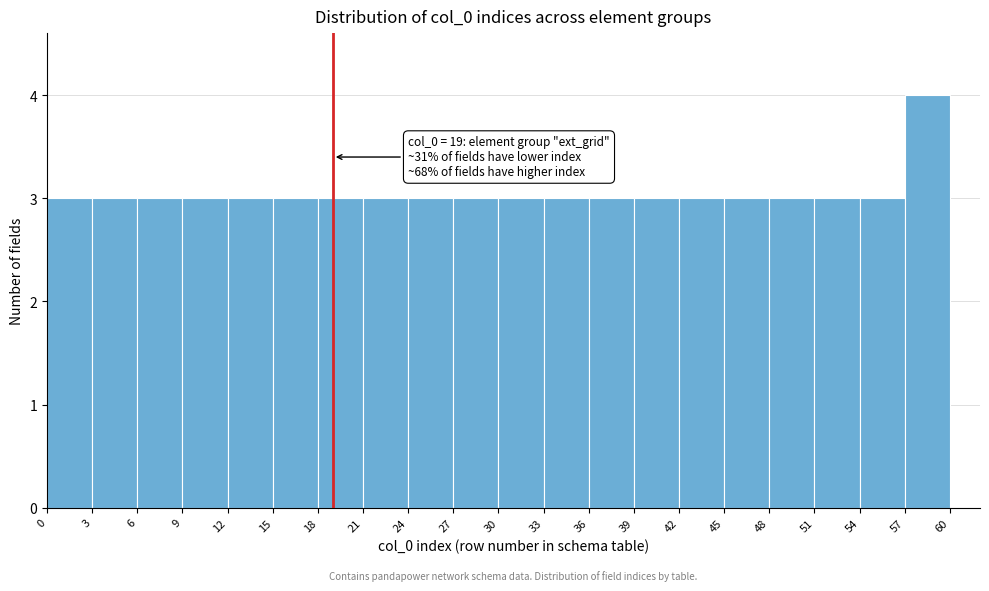

Over which range of the x-axis is the bar tallest?

57 to 60